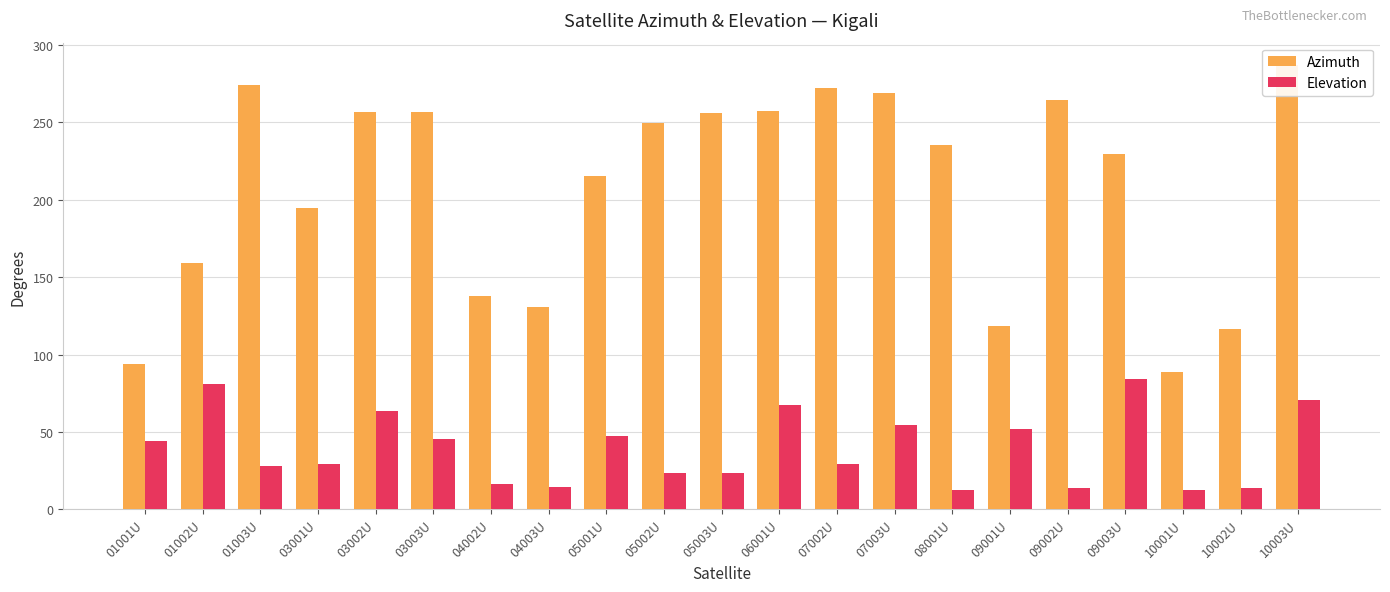

Which series changed the most between 03001U and 09001U?

Azimuth